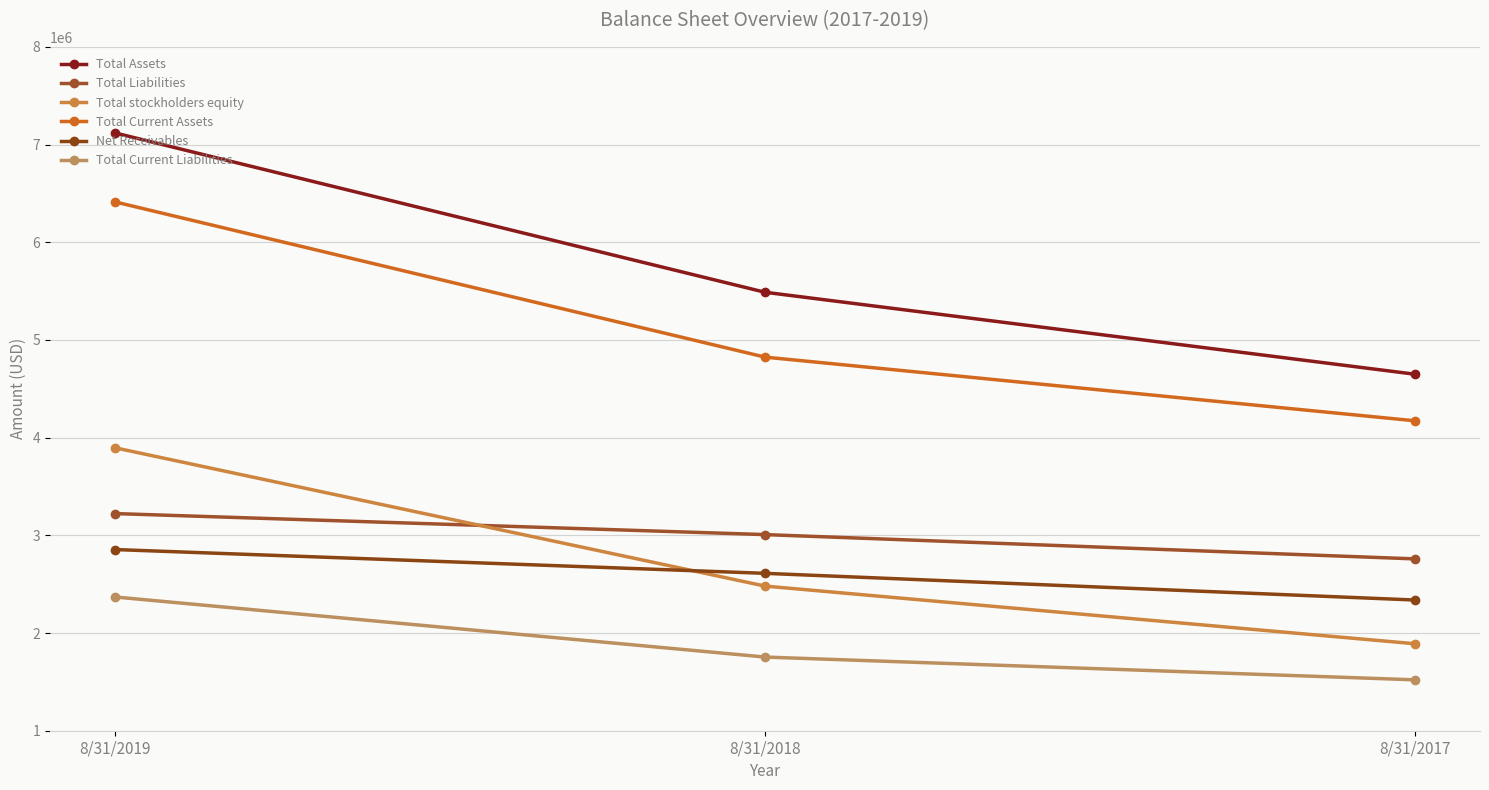

What are all the series names shown in the legend?

Total Assets, Total Liabilities, Total stockholders equity, Total Current Assets, Net Receivables, Total Current Liabilities